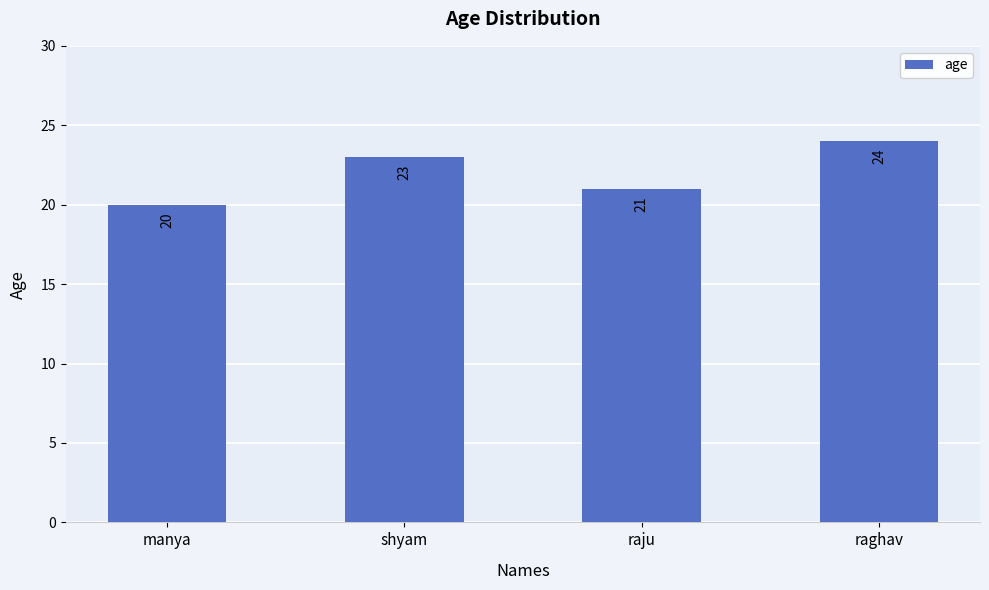

What is the value of the 2nd bar from the left?

23